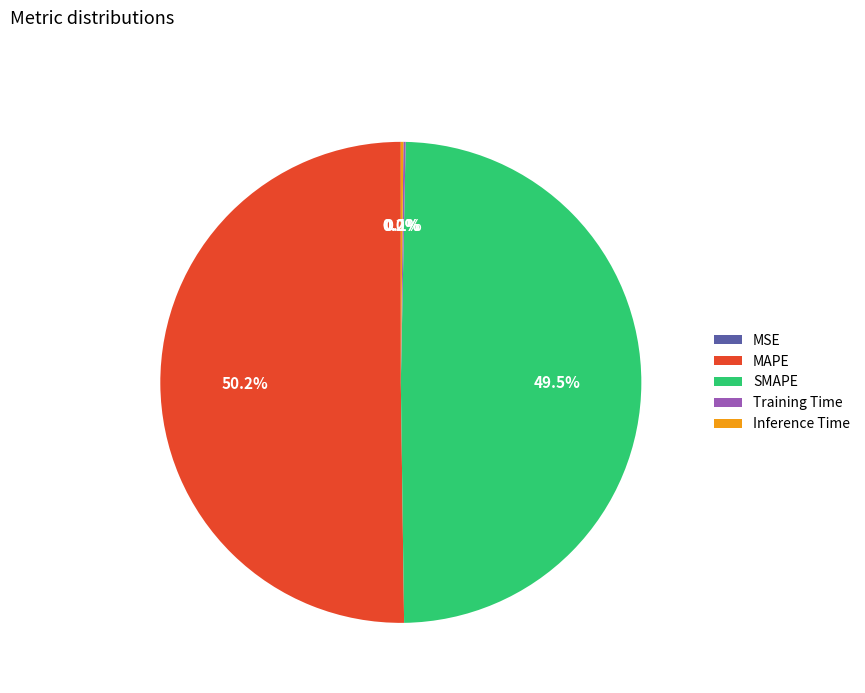

Which slice represents more than half of the pie?

MAPE